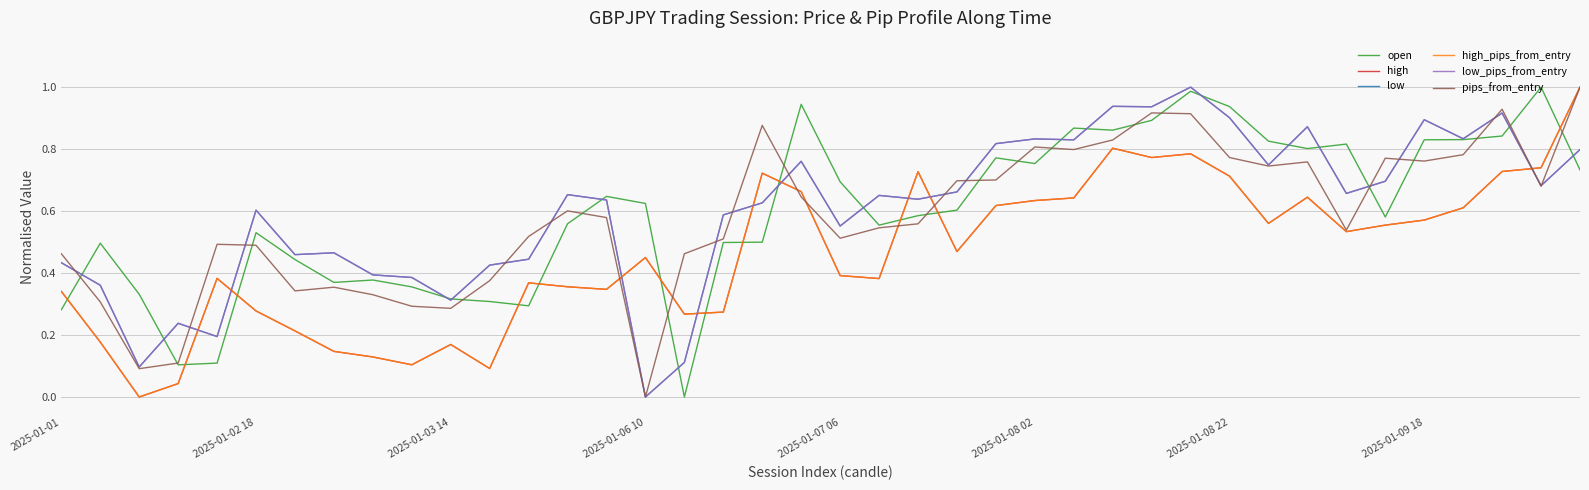

After their last crossing, which series has the higher values: high or open?

high